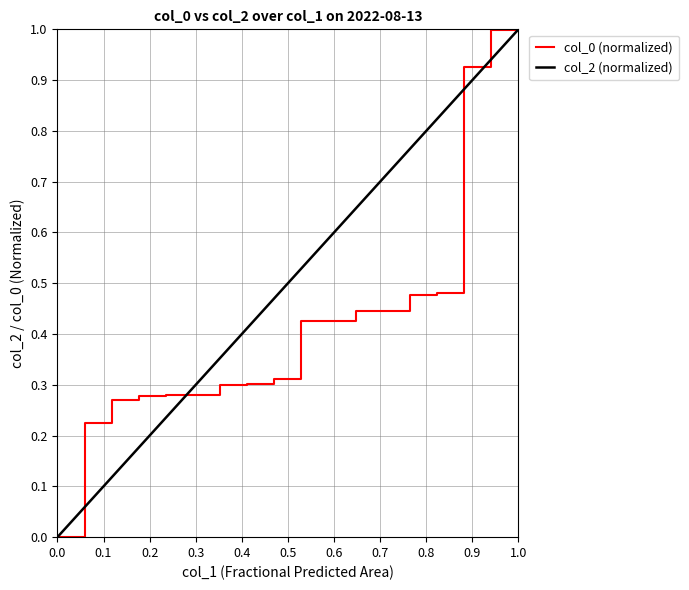

Is it true that col_0 (normalized) equals 0.0 at 0.0?

True